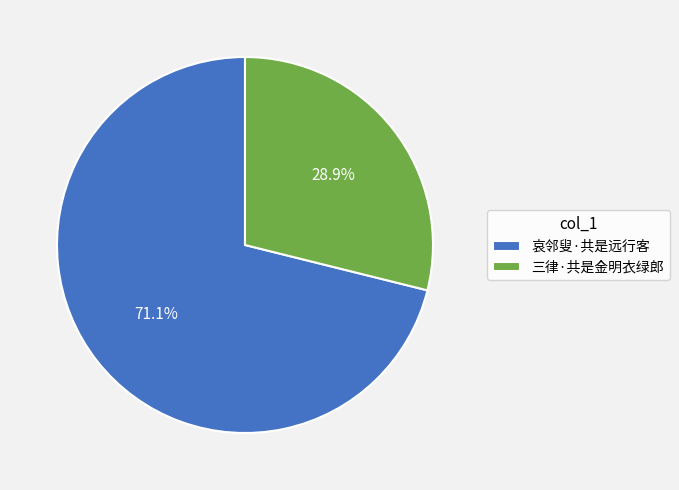

Is there a majority slice in this chart?

Yes